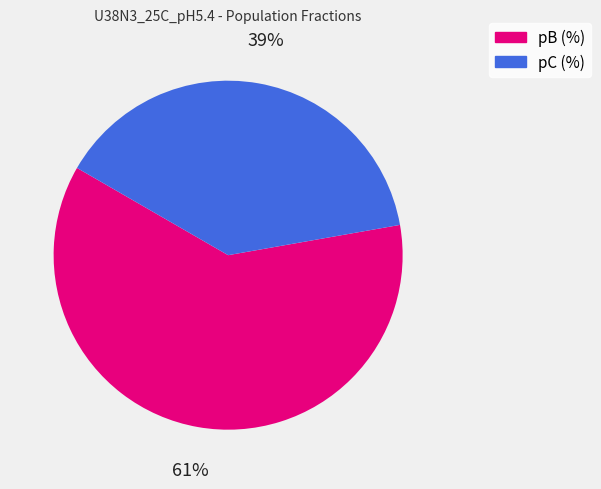

Do pC (%) and pB (%) together represent more than half of the pie?

Yes